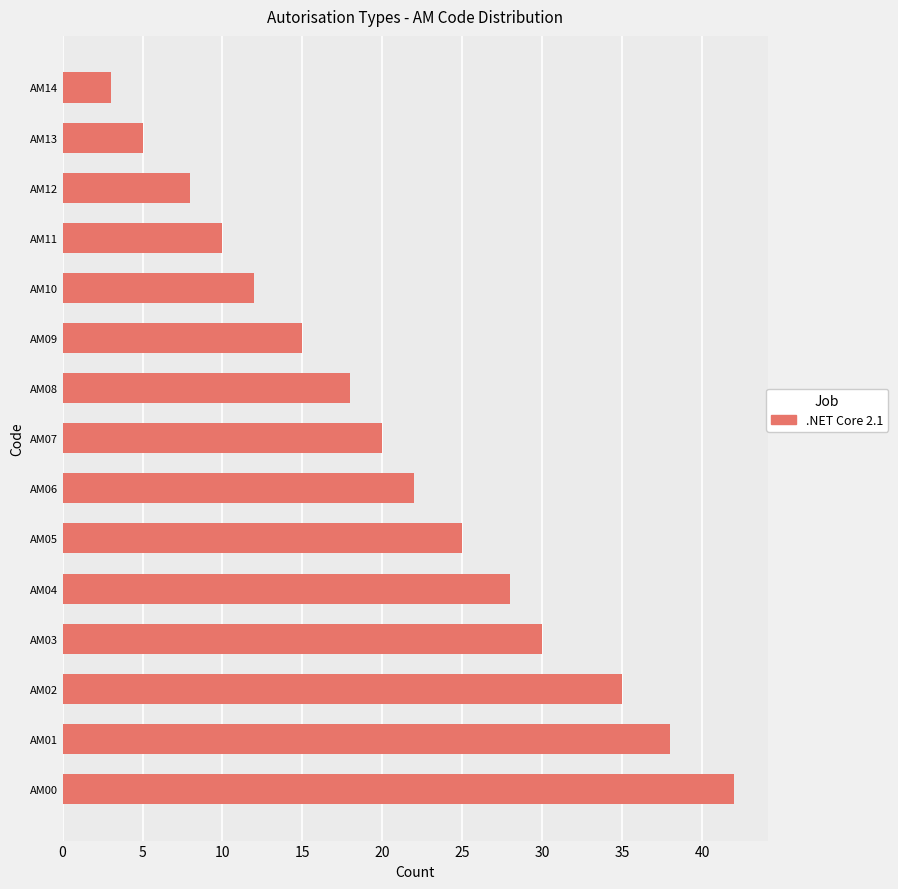

The value at AM11 is 14. True or false?

False